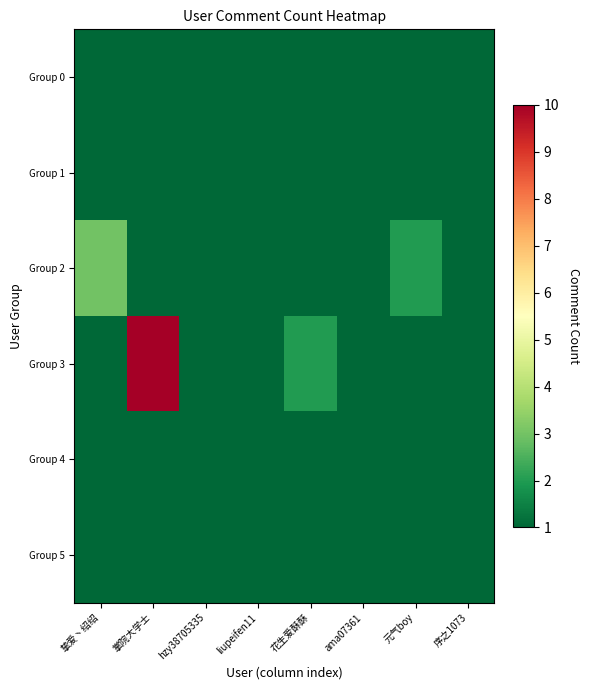

What is the difference between the maximum and minimum values in the Group 3 series?

9